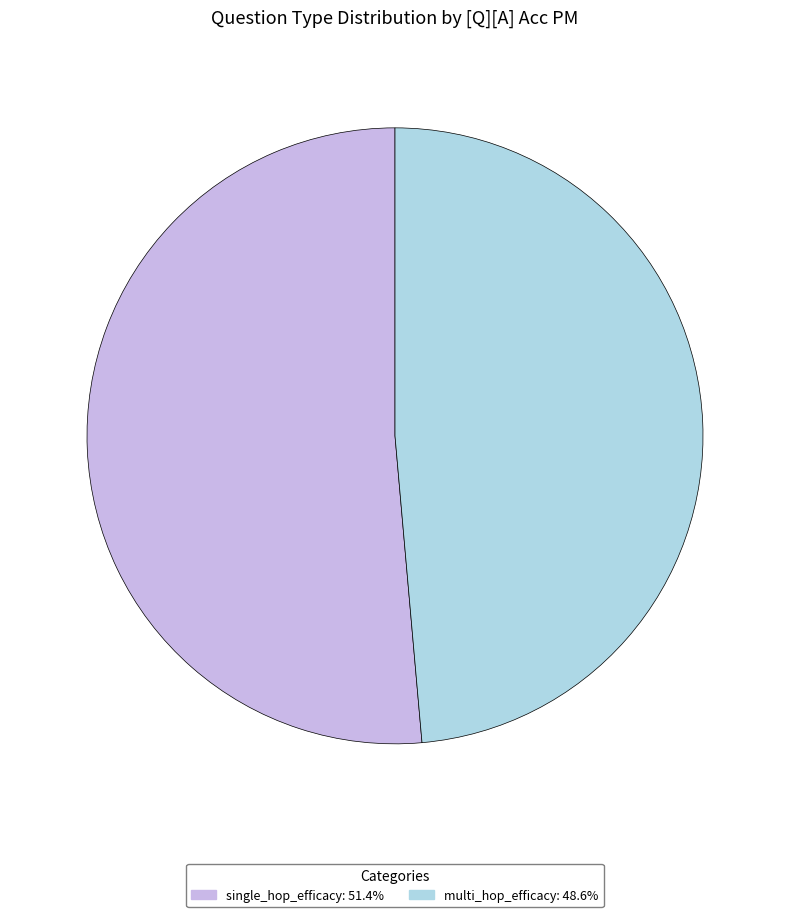

Is single_hop_efficacy the majority of the pie?

Yes